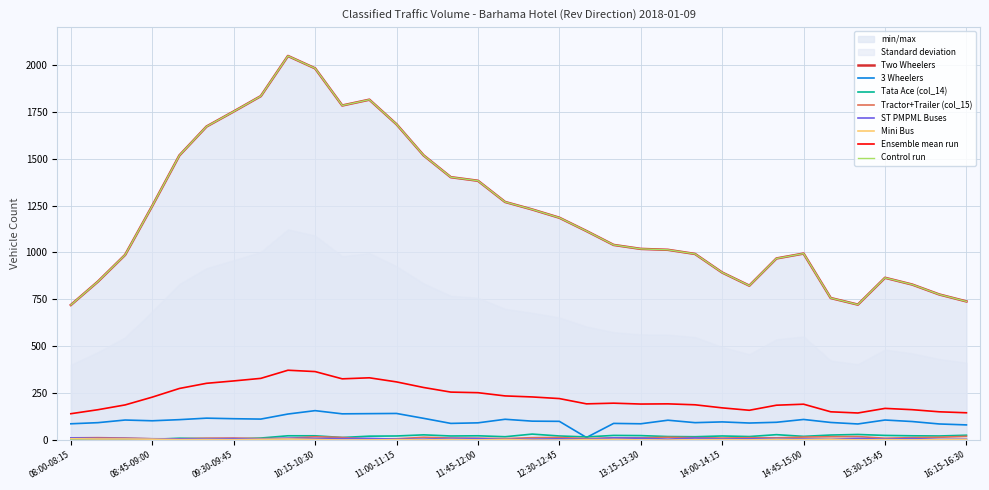

What is the average value of the Tata Ace (col_14) series?

19.1